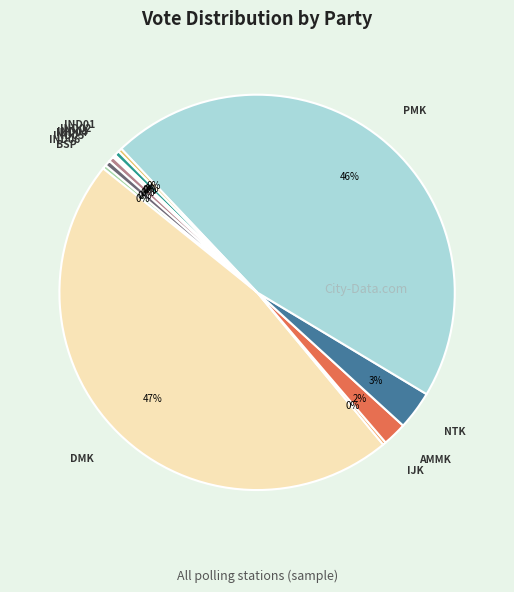

To the nearest percent, what is the average slice percentage?

8%